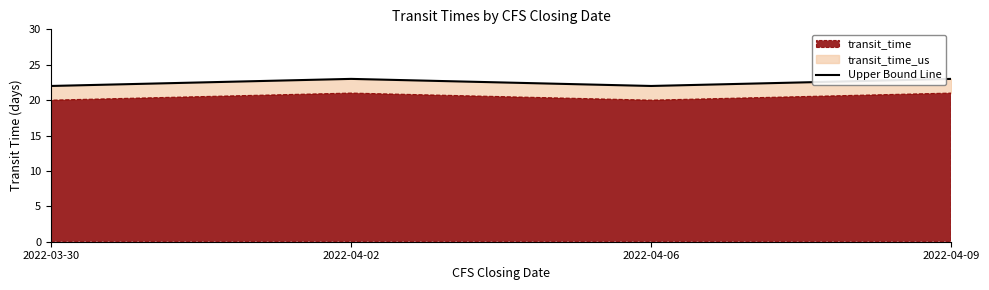

Rank the categories by value from highest to lowest.

2022-04-02, 2022-04-09, 2022-03-30, 2022-04-06